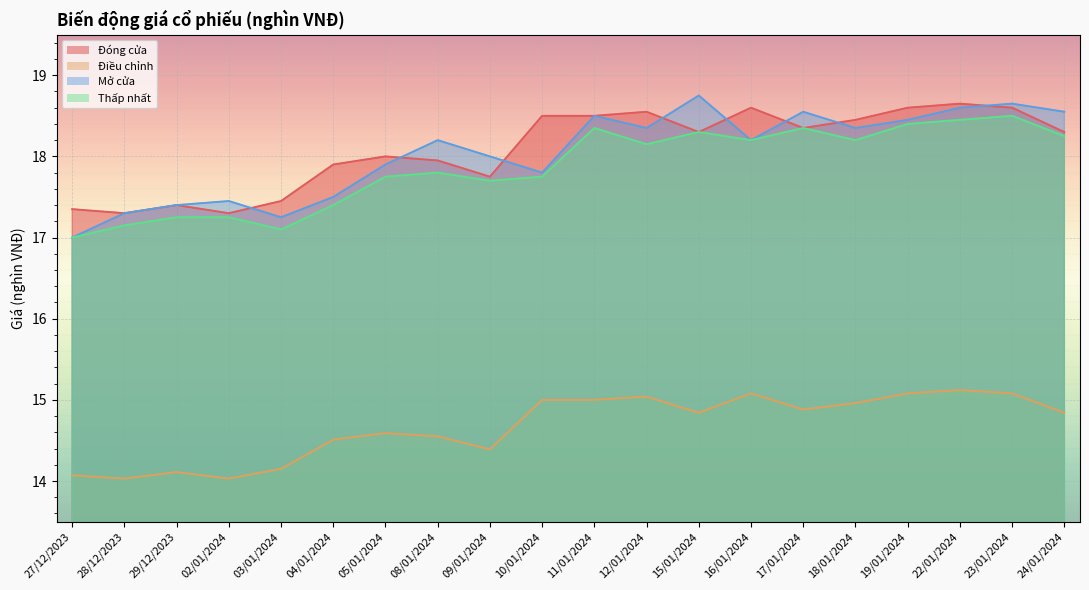

Which category has the highest value in the Thấp nhất series?

23/01/2024